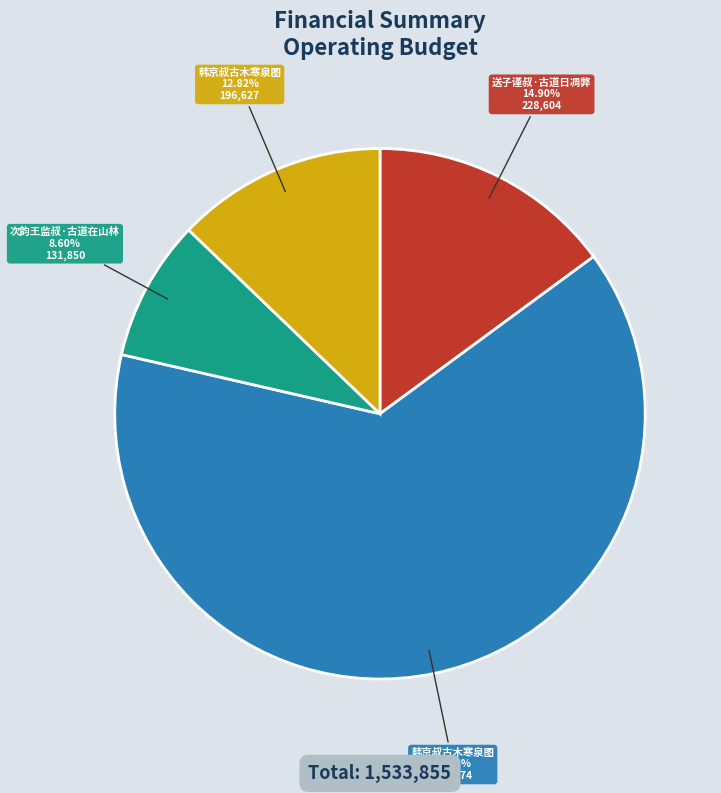

How many segments does this pie chart have?

4